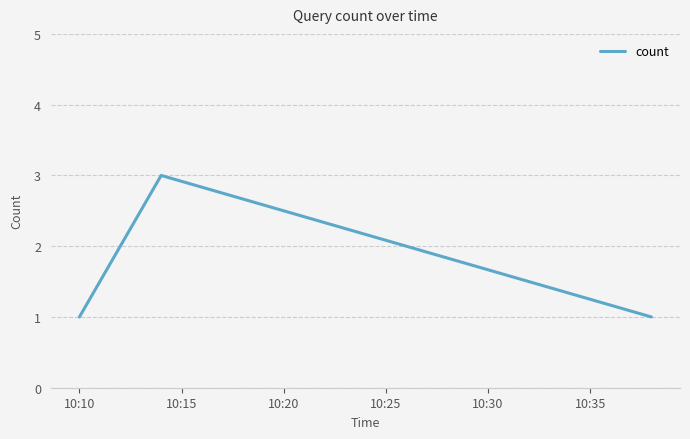

How many lines are shown in the chart?

1